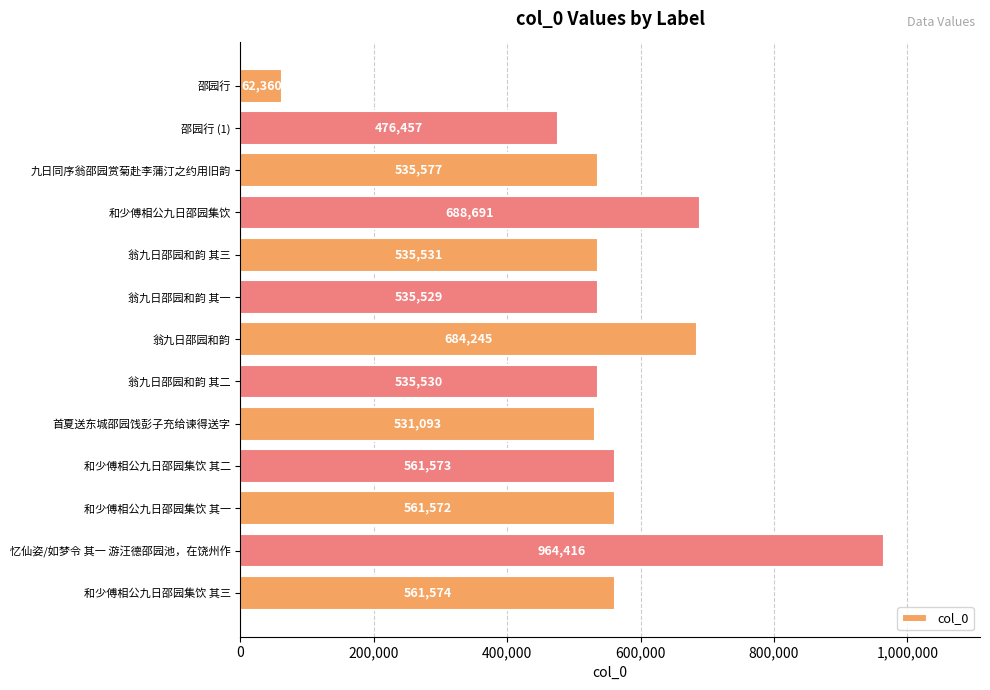

How many bars are there in total?

13